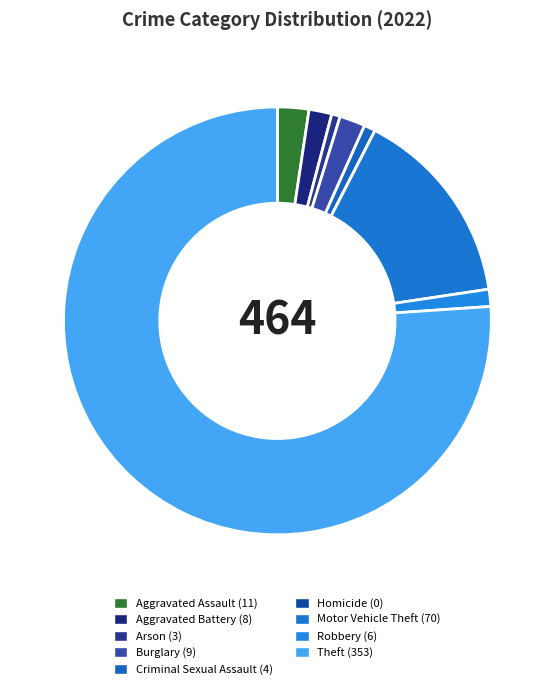

To the nearest percent, what is the combined percentage of Theft and Burglary?

78%